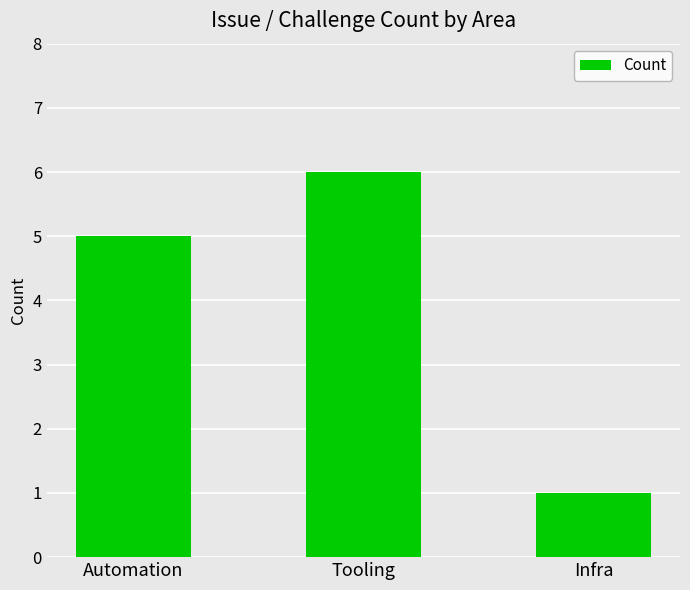

How many distinct data groups are displayed?

1